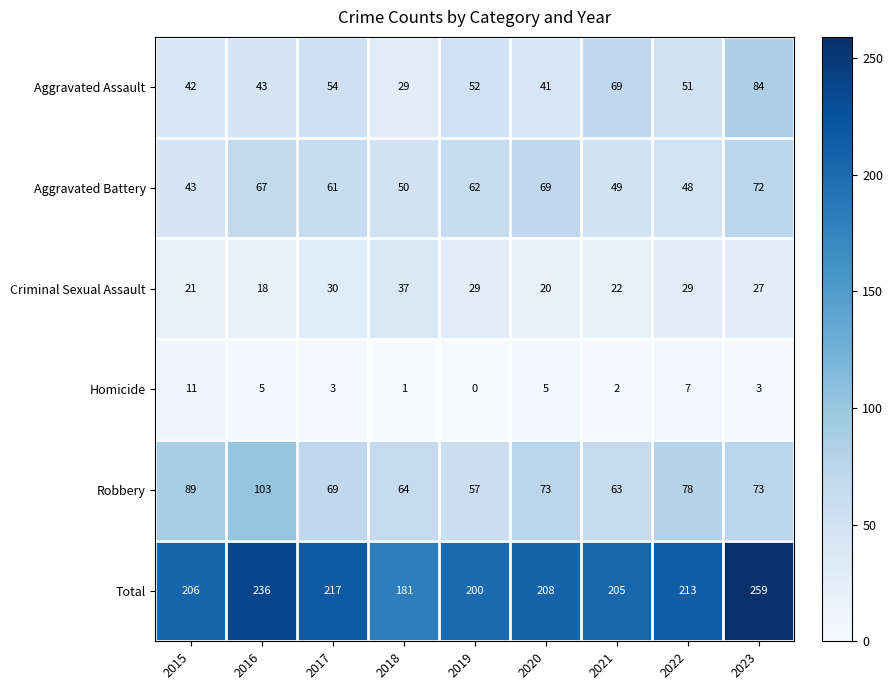

List the series in order of their peak value, lowest first.

Homicide, Criminal Sexual Assault, Aggravated Battery, Aggravated Assault, Robbery, Total